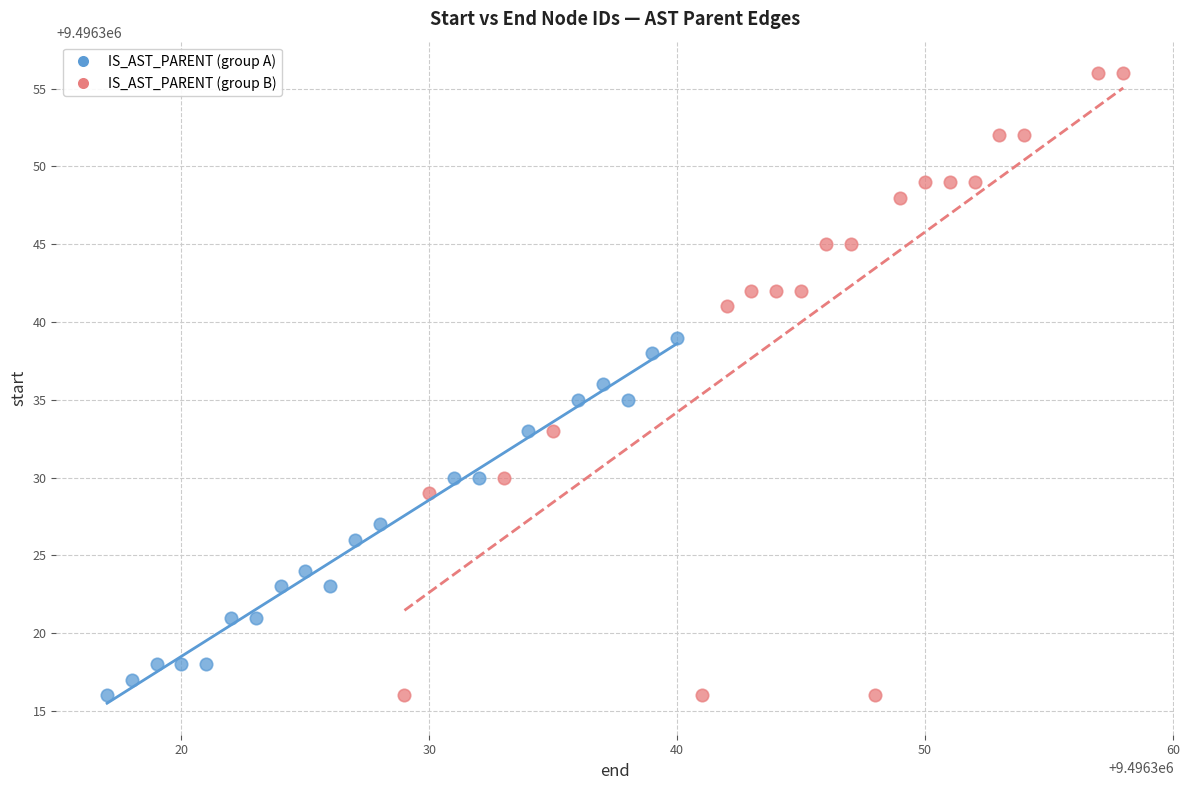

What are all the series names shown in the legend?

IS_AST_PARENT (group A), IS_AST_PARENT (group B)